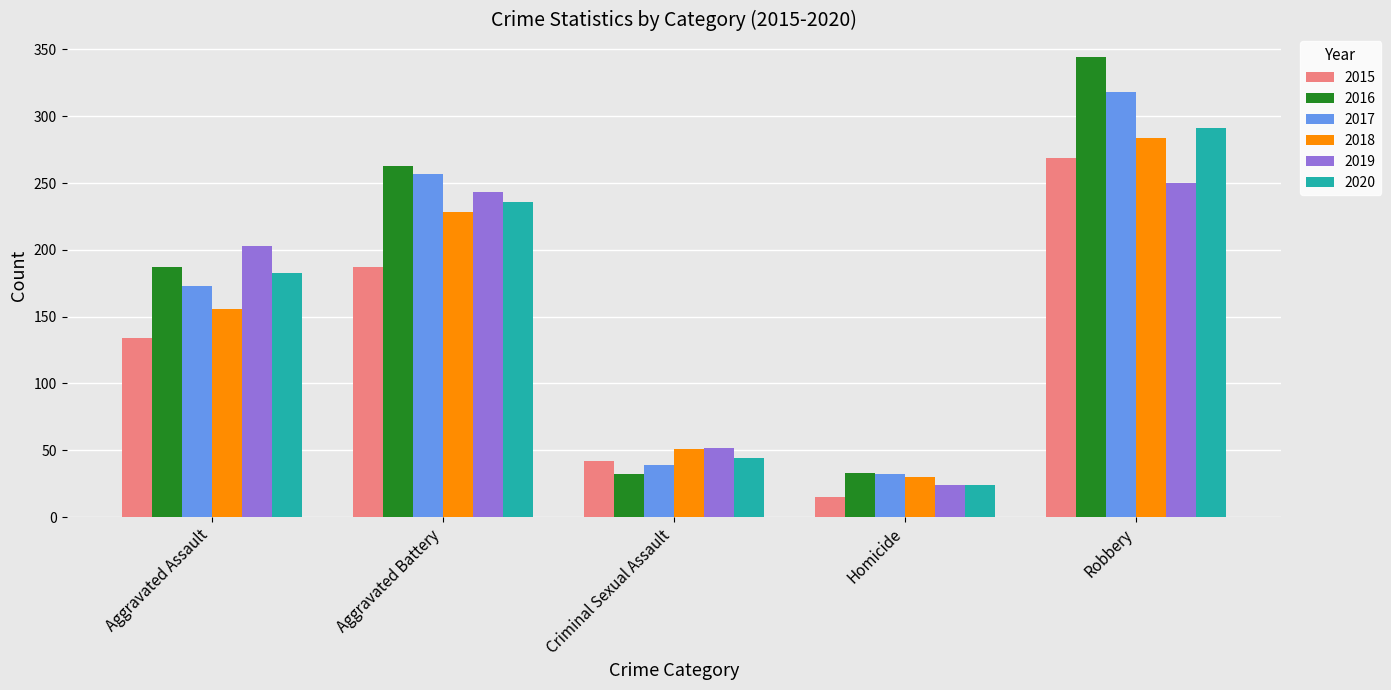

What is the maximum value for 2016?

344